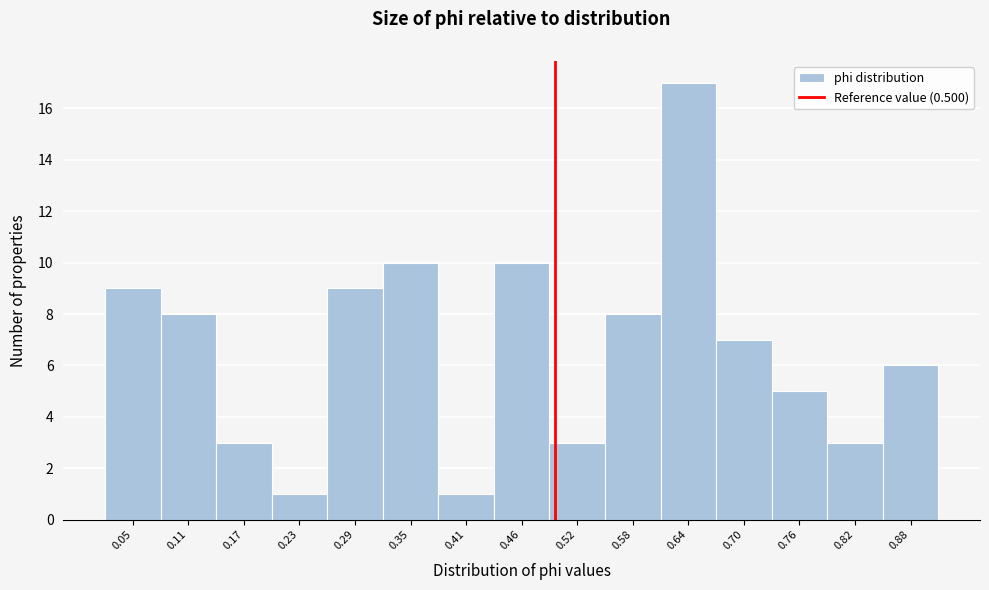

Which range on the x-axis has the tallest bar?

0.61 to 0.67